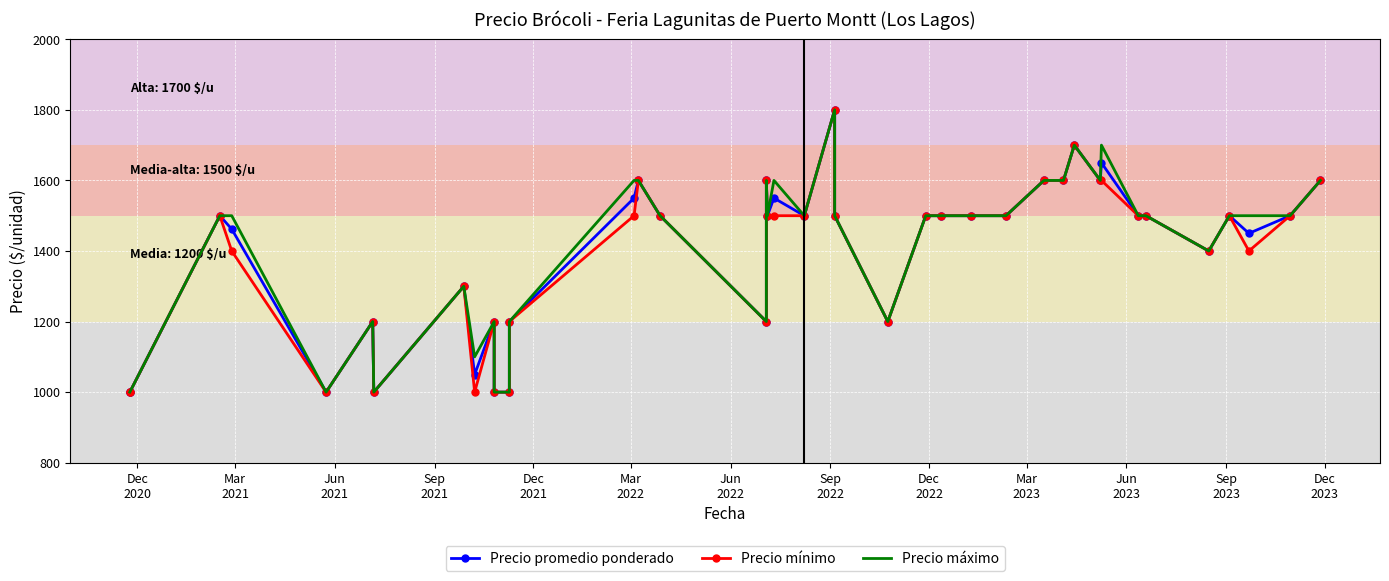

What position from the left is Dec
2023?

13